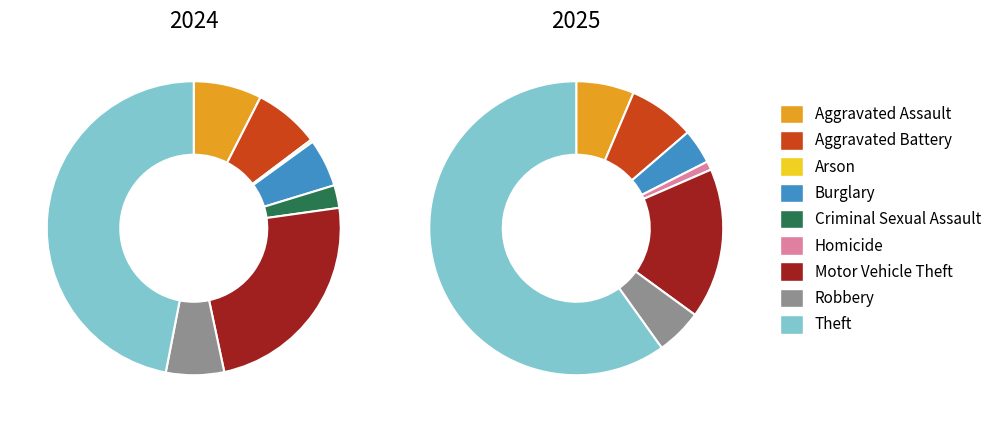

What is the difference between the highest and lowest values at 5?

3